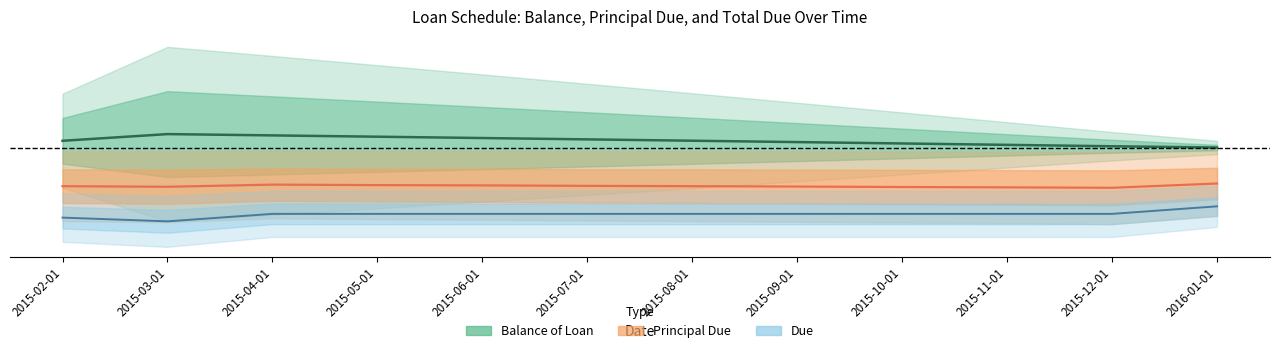

Reading right to left, extract all data points from this chart.

Balance of Loan: 2016-01-01=0.0	2015-12-01=0.0	2015-11-01=0.0	2015-10-01=0.0	2015-09-01=0.0	2015-08-01=0.0	2015-07-01=0.0	2015-06-01=0.0	2015-05-01=0.0	2015-04-01=0.0	2015-03-01=0.0	2015-02-01=0.0
Principal Due: 2016-01-01=-0.0	2015-12-01=-0.0	2015-11-01=-0.0	2015-10-01=-0.0	2015-09-01=-0.0	2015-08-01=-0.0	2015-07-01=-0.0	2015-06-01=-0.0	2015-05-01=-0.0	2015-04-01=-0.0	2015-03-01=-0.0	2015-02-01=-0.0
Due: 2016-01-01=-0.0	2015-12-01=-0.0	2015-11-01=-0.0	2015-10-01=-0.0	2015-09-01=-0.0	2015-08-01=-0.0	2015-07-01=-0.0	2015-06-01=-0.0	2015-05-01=-0.0	2015-04-01=-0.0	2015-03-01=-0.1	2015-02-01=-0.1